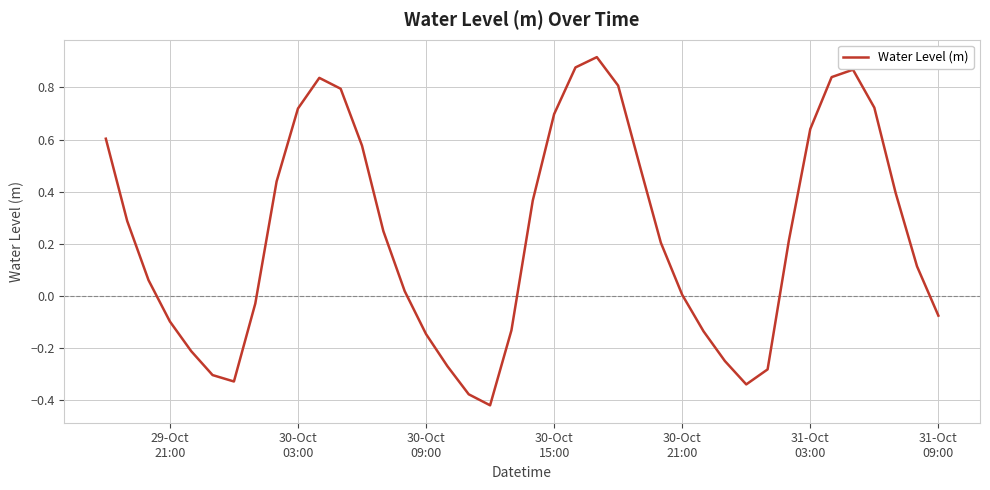

What is the difference between the maximum and minimum values?

1.3